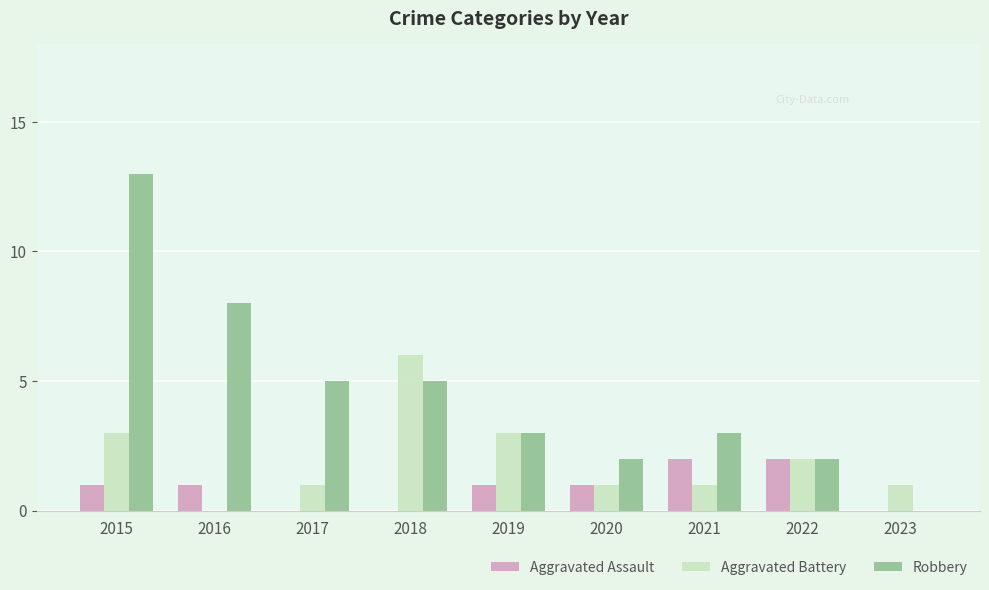

What is the total value across all series at 2021?

6